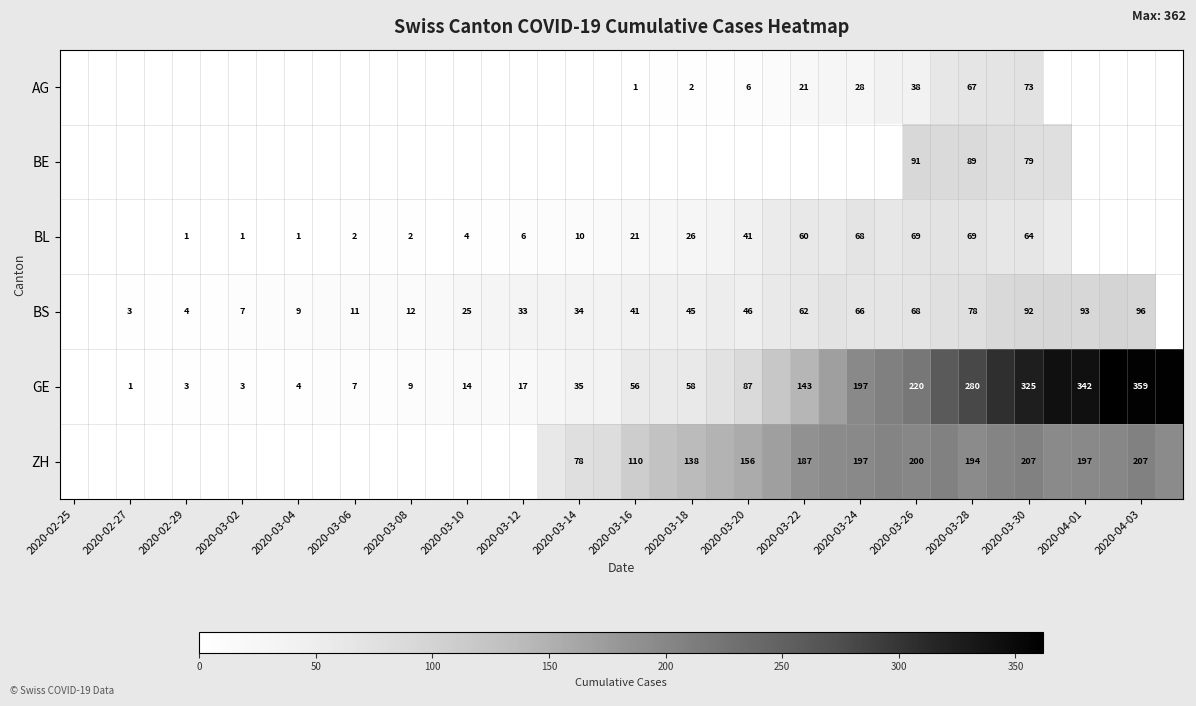

Rank the series at 2020-03-30 from highest to lowest value.

GE, ZH, BS, BE, AG, BL